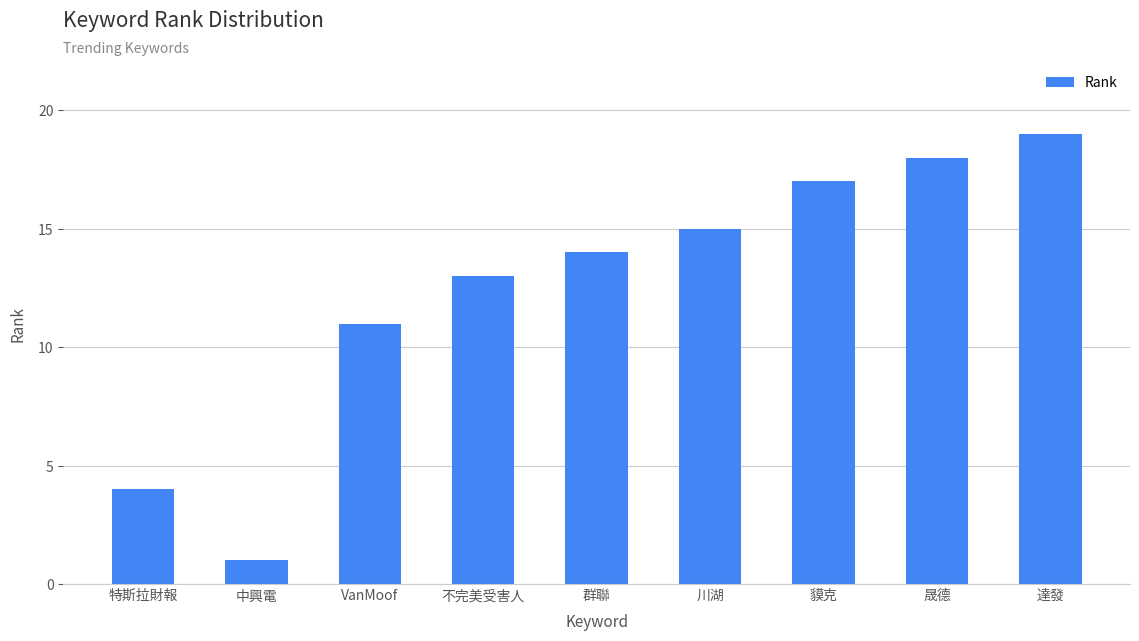

What is the difference between the second highest and second lowest values?

14